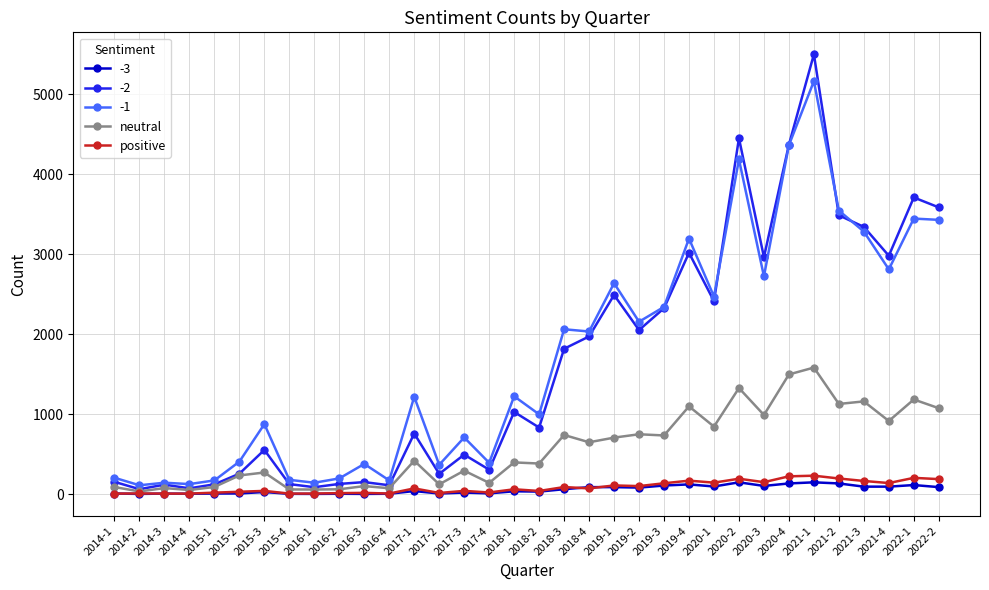

Rank the series by their maximum value, from lowest to highest.

-3, positive, neutral, -1, -2